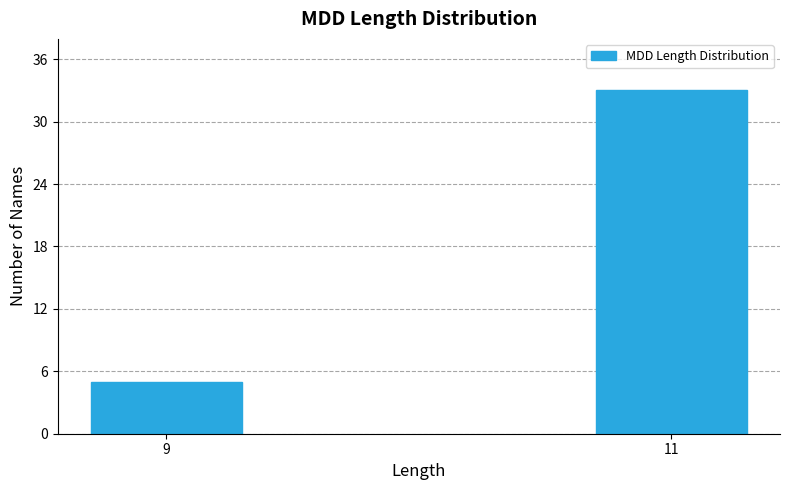

Reading left to right, extract all data points from this chart.

9=5	11=33